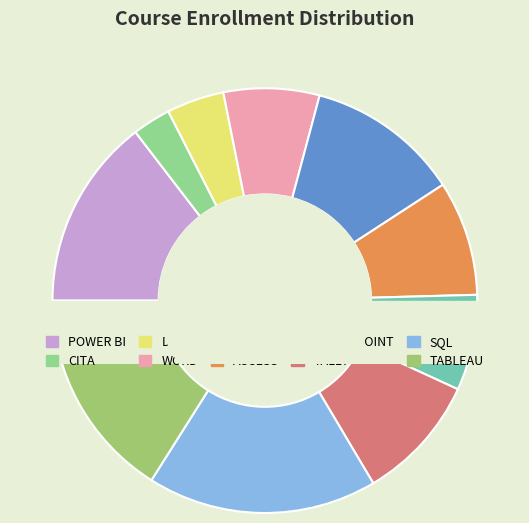

What portion of the pie excludes WORD?

92.7%